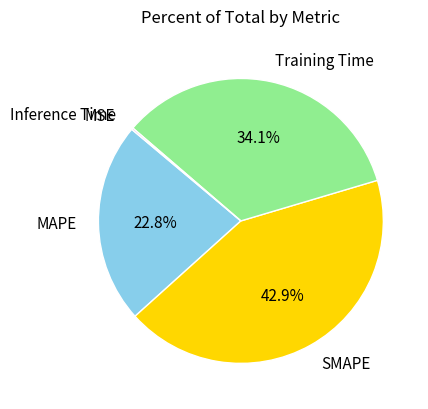

To the nearest percent, what portion does Training Time represent?

34%